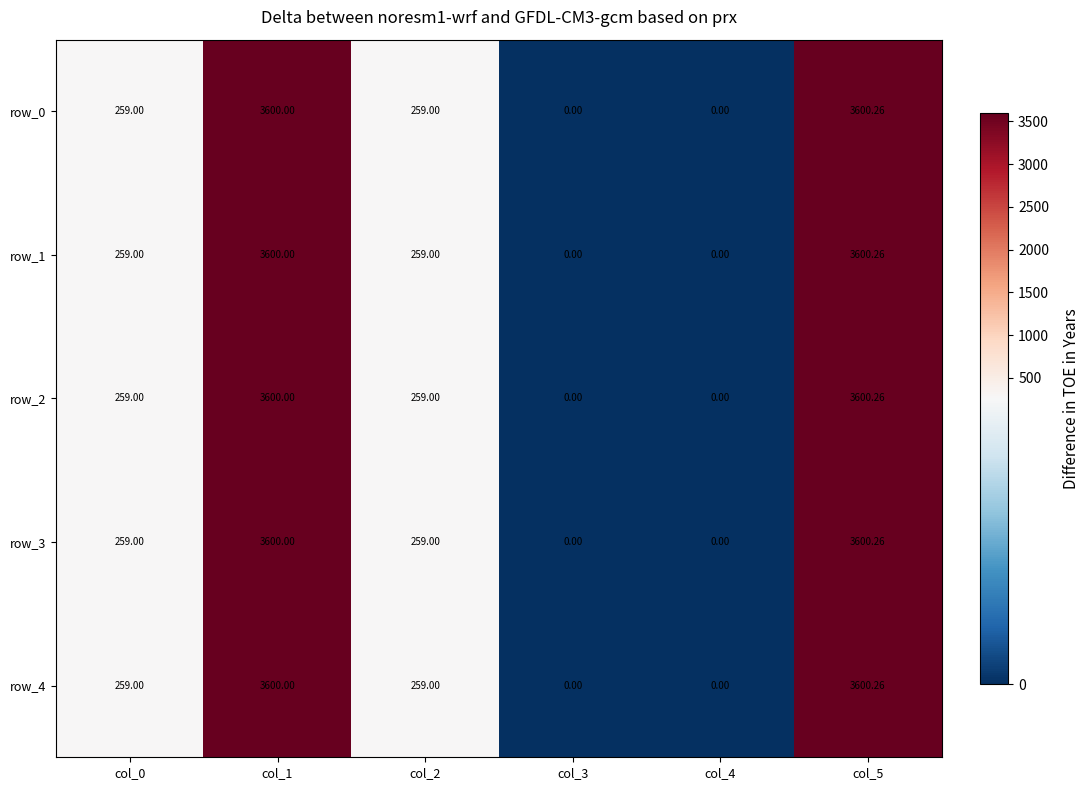

Reading left to right, list all the values displayed in this chart.

row_0: 259.0	3600.0	259.0	0.0	0.0	3600.3
row_1: 259.0	3600.0	259.0	0.0	0.0	3600.3
row_2: 259.0	3600.0	259.0	0.0	0.0	3600.3
row_3: 259.0	3600.0	259.0	0.0	0.0	3600.3
row_4: 259.0	3600.0	259.0	0.0	0.0	3600.3